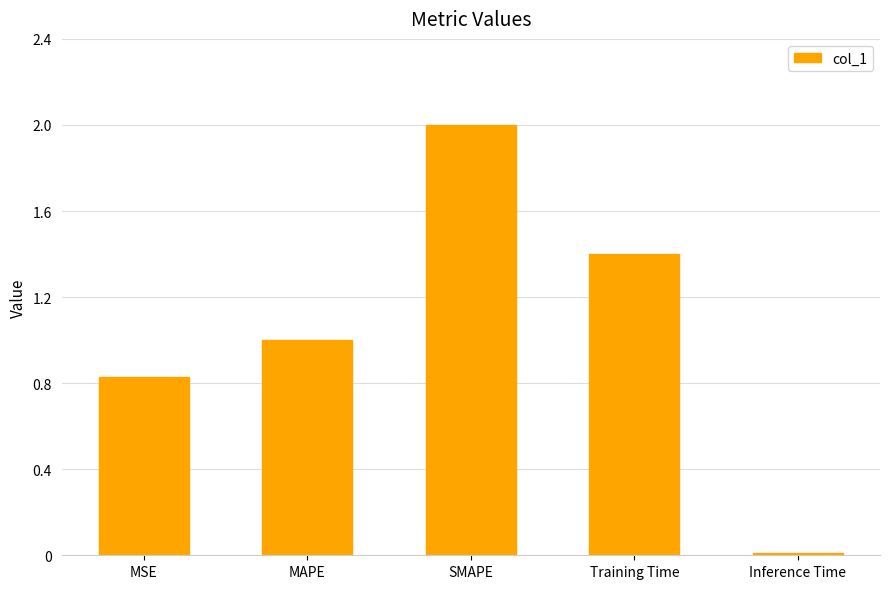

What is the value of the 3rd bar from the left?

2.0